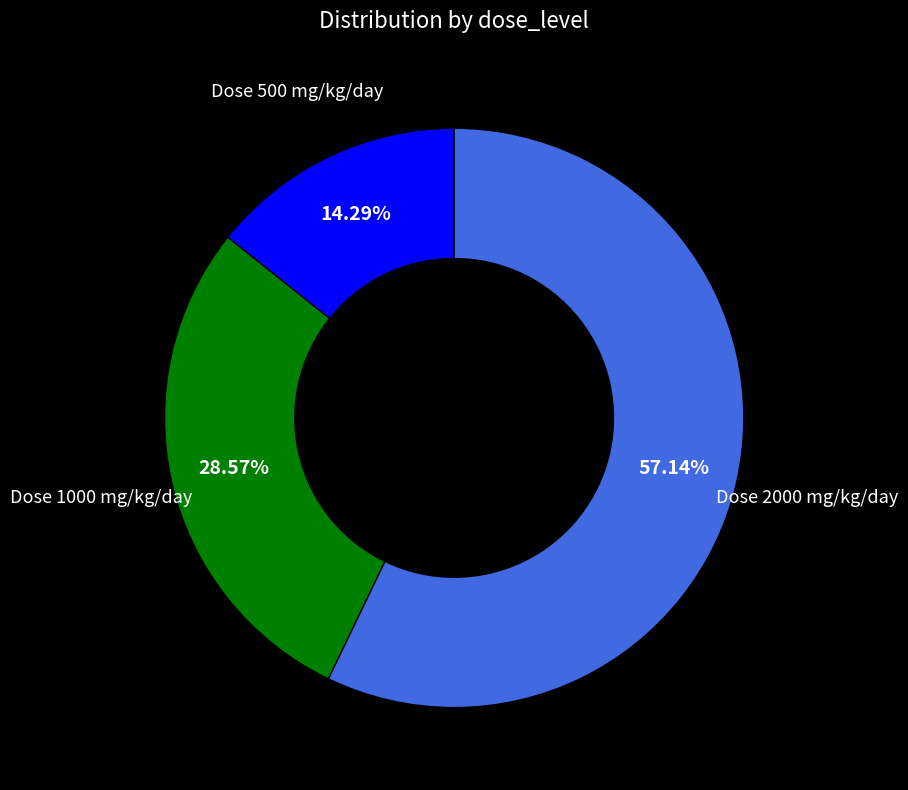

Between Dose 2000 mg/kg/day and Dose 1000 mg/kg/day, which is larger?

Dose 2000 mg/kg/day